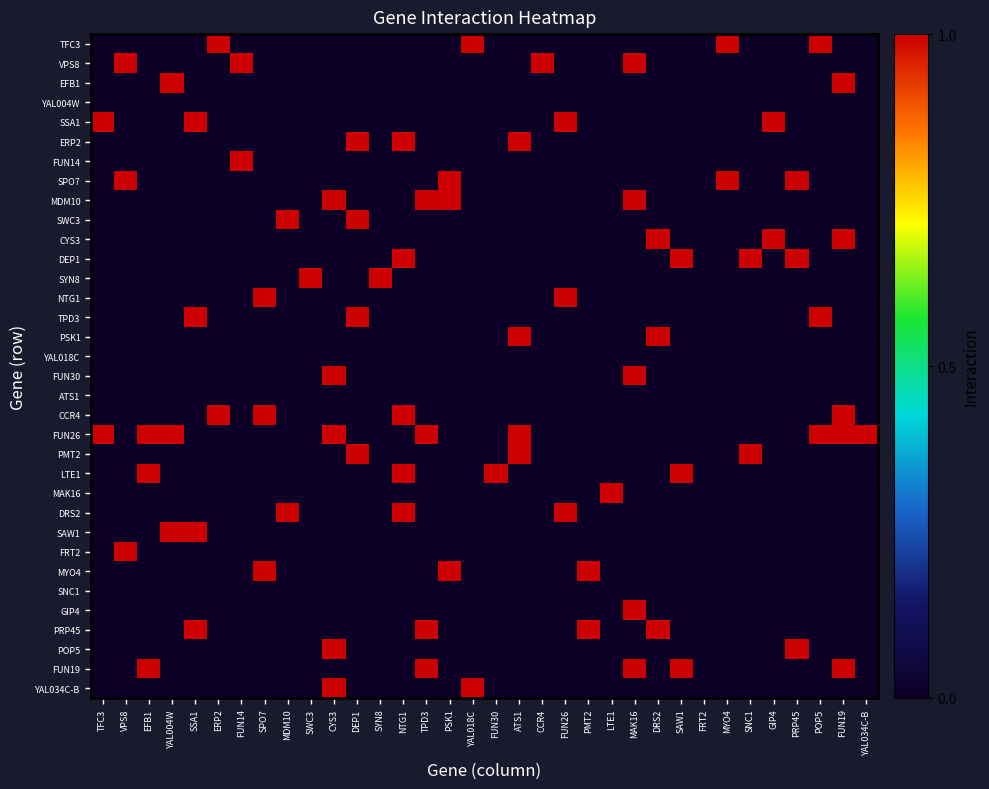

Which series has the largest total across all categories?

FUN26